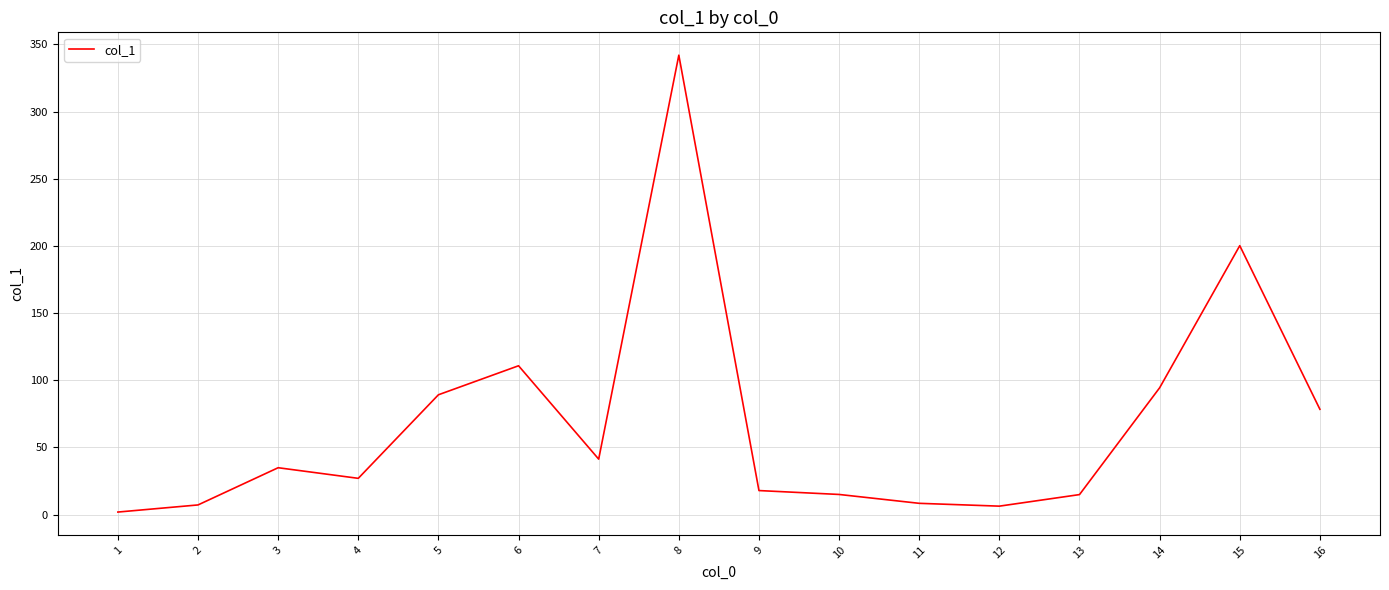

How many lines are shown in the chart?

1